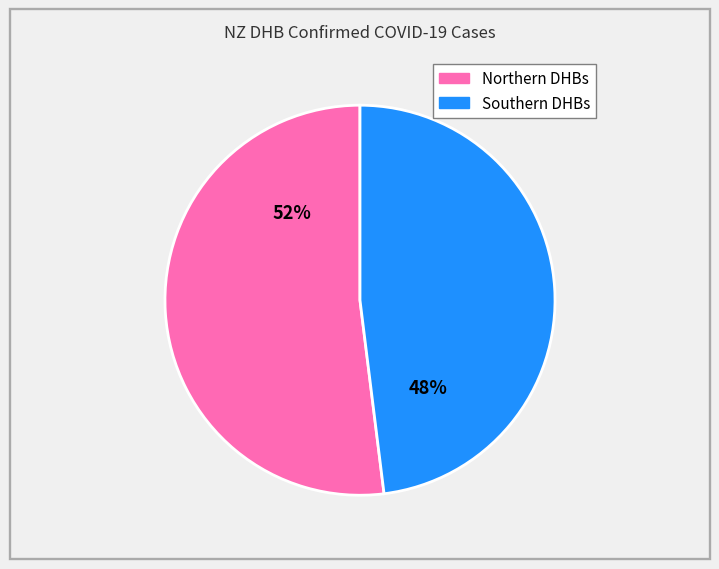

Is there any slice that represents more than half of the pie?

Yes